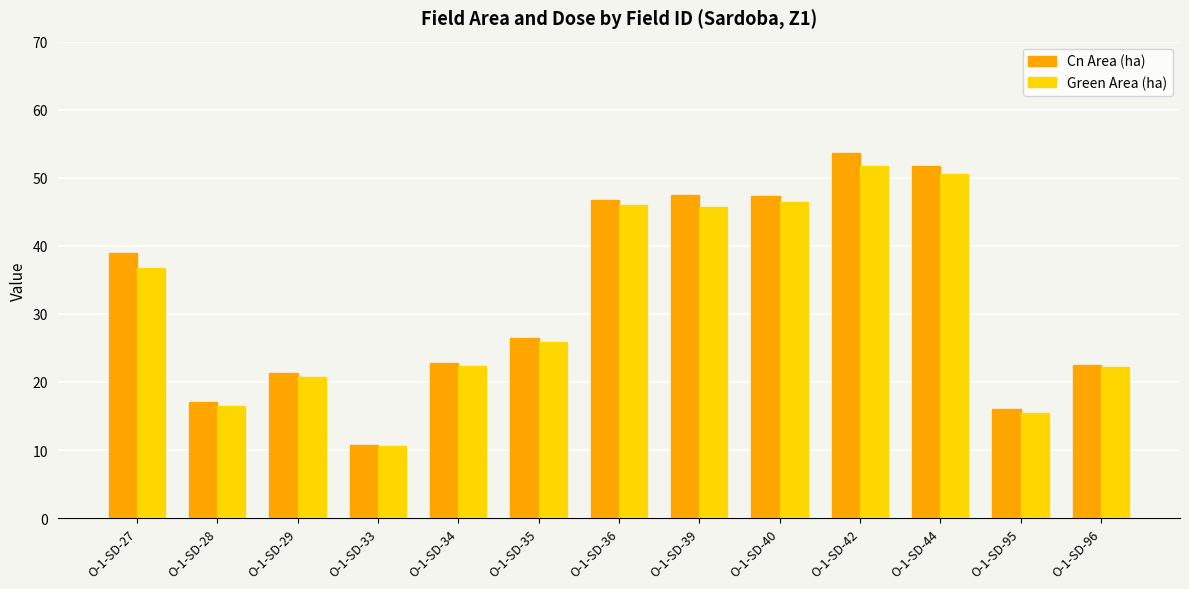

Which series has the widest spread of values?

Cn Area (ha)